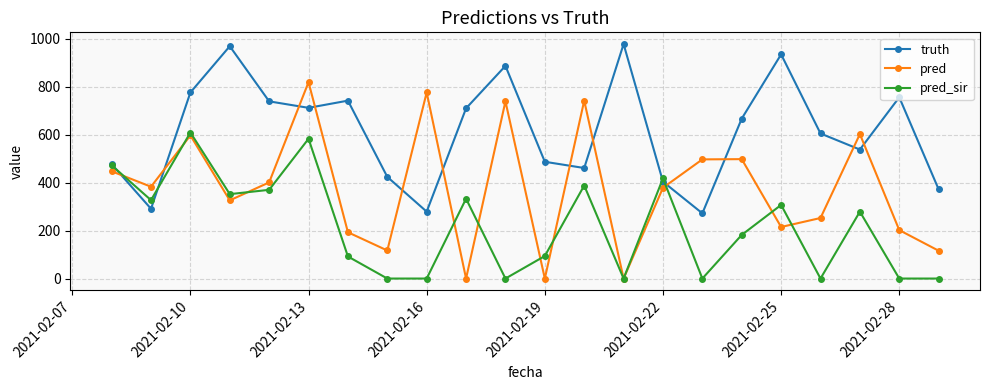

Which series ends up on top after the final intersection of truth and pred?

truth